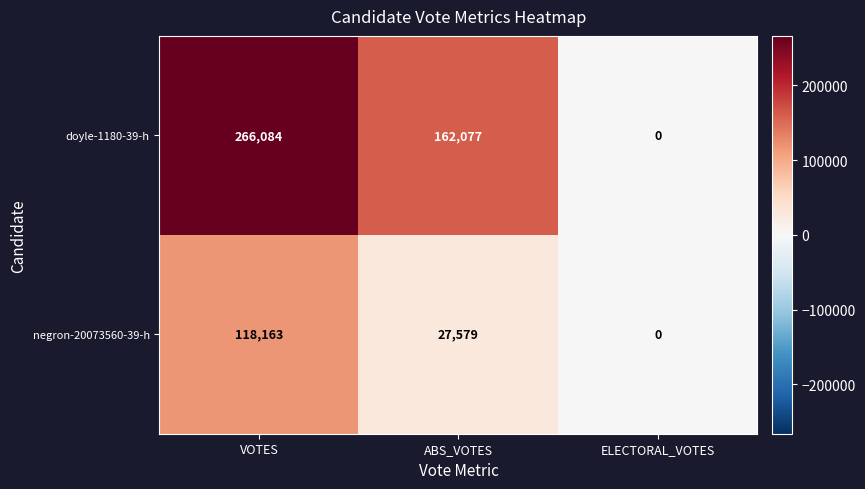

At which label does doyle-1180-39-h first exceed 162077?

VOTES